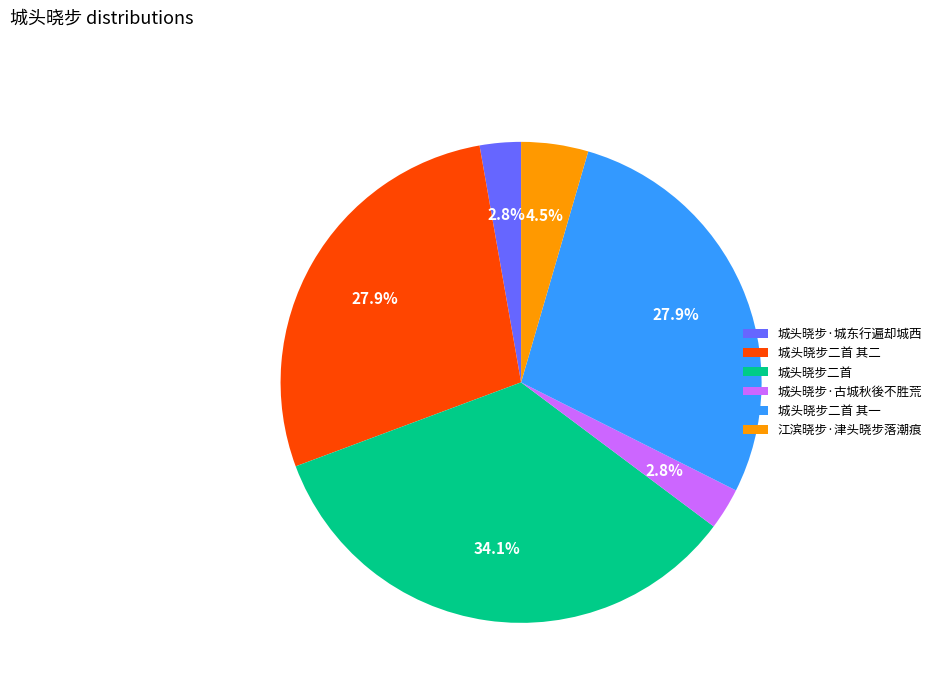

Is it true that 城头晓步二首 is 20% of the pie?

False